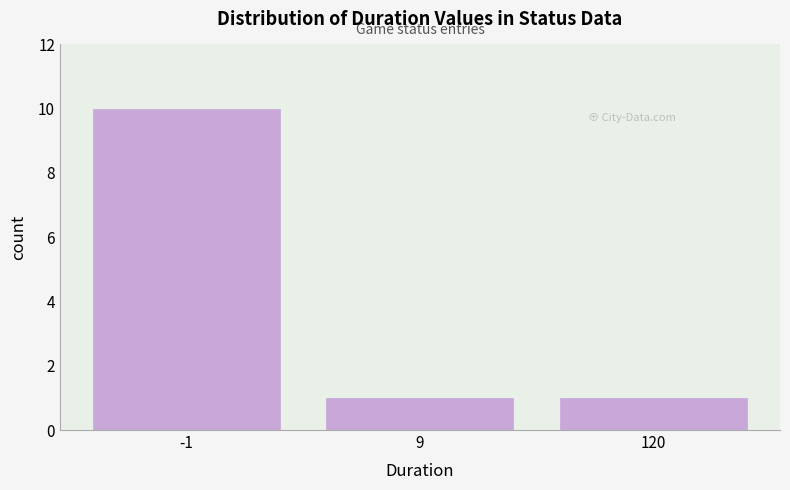

Reading left to right, extract all data points from this chart.

-1=10	9=1	120=1